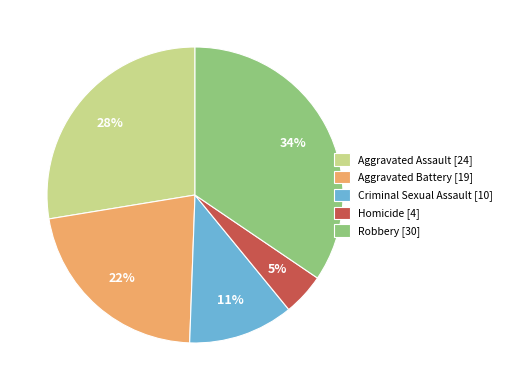

To the nearest percent, what percentage of the pie is Homicide?

5%